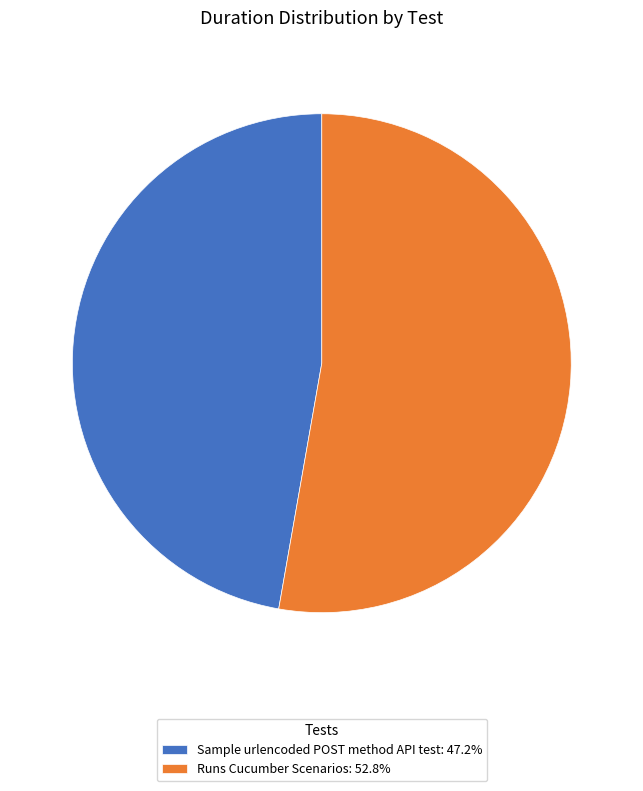

Approximately how many times larger is the value at Runs Cucumber Scenarios: 52.8% compared to Sample urlencoded POST method API test: 47.2%?

1.1